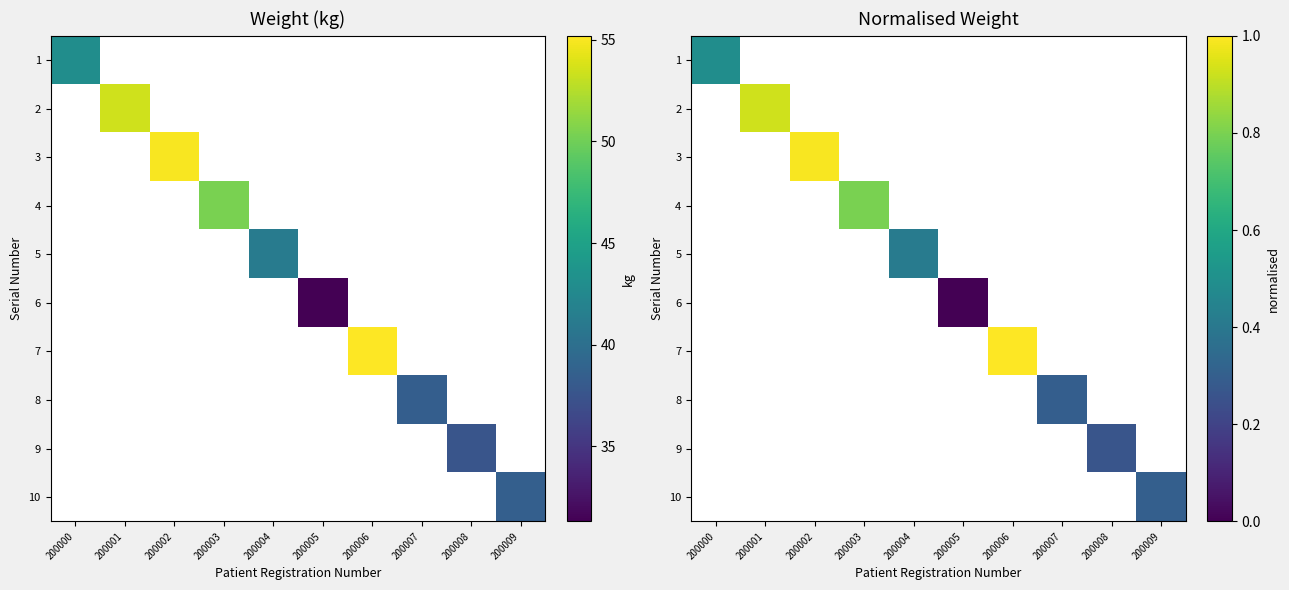

At how many categories does at least one series exceed 0?

9